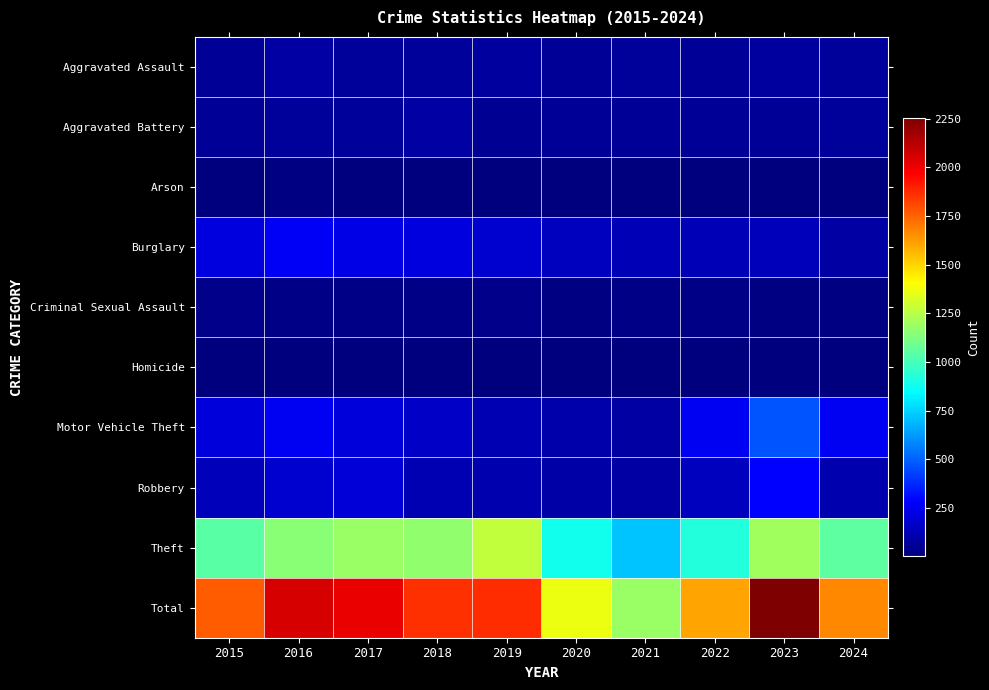

Reading right to left, list all the values displayed in this chart.

Aggravated Assault: 2024=66	2023=79	2022=61	2021=66	2020=62	2019=80	2018=72	2017=72	2016=88	2015=56
Aggravated Battery: 2024=68	2023=56	2022=56	2021=60	2020=57	2019=53	2018=86	2017=71	2016=66	2015=60
Arson: 2024=7	2023=2	2022=3	2021=6	2020=7	2019=5	2018=7	2017=7	2016=12	2015=10
Burglary: 2024=88	2023=134	2022=130	2021=133	2020=146	2019=182	2018=218	2017=237	2016=266	2015=216
Criminal Sexual Assault: 2024=11	2023=18	2022=21	2021=26	2020=16	2019=31	2018=24	2017=22	2016=26	2015=29
Homicide: 2024=2	2023=3	2022=7	2021=6	2020=5	2019=4	2018=4	2017=4	2016=4	2015=5
Motor Vehicle Theft: 2024=258	2023=472	2022=259	2021=82	2020=99	2019=123	2018=163	2017=208	2016=259	2015=212
Robbery: 2024=112	2023=284	2022=151	2021=88	2020=97	2019=116	2018=121	2017=202	2016=178	2015=139
Theft: 2024=1054	2023=1204	2022=920	2021=716	2020=884	2019=1272	2018=1170	2017=1188	2016=1151	2015=1041
Total: 2024=1666	2023=2252	2022=1608	2021=1183	2020=1373	2019=1866	2018=1865	2017=2011	2016=2050	2015=1768